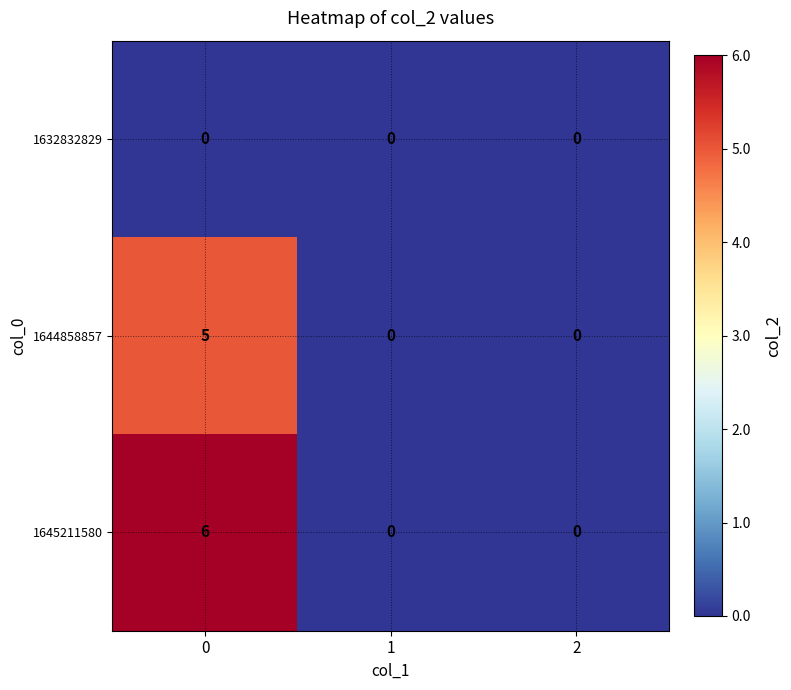

What is the sum of all 1644858857 values?

5